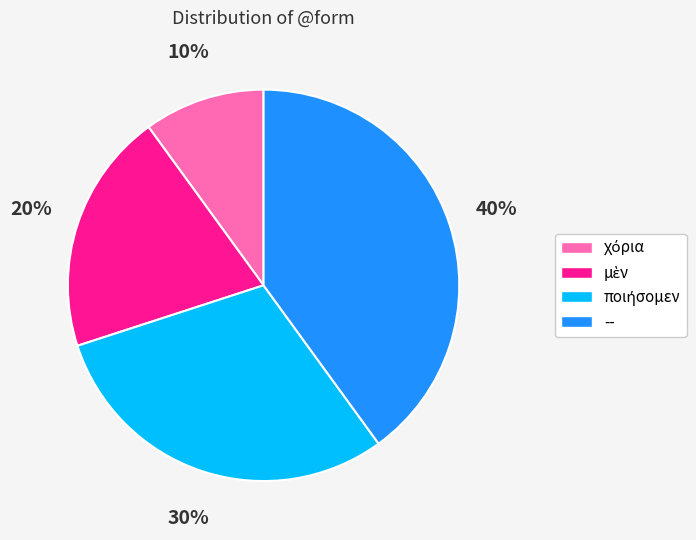

Which category has the biggest portion of the pie?

--